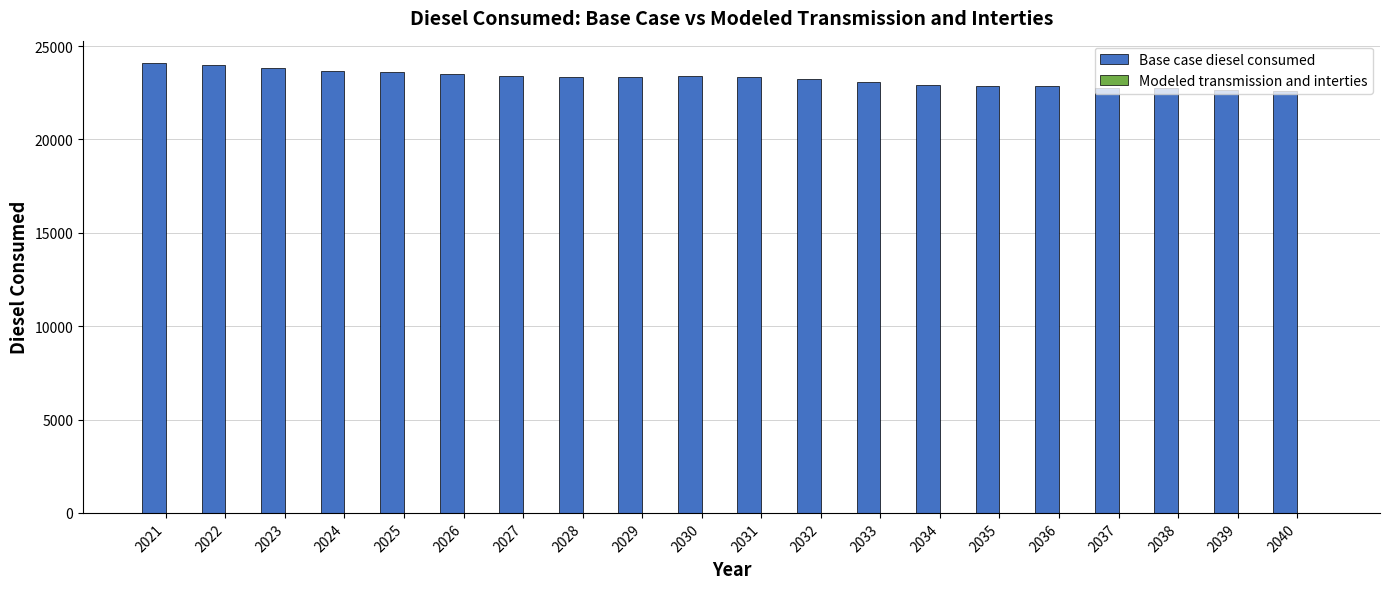

What is the change in value from 2026 to 2035?

-666.7